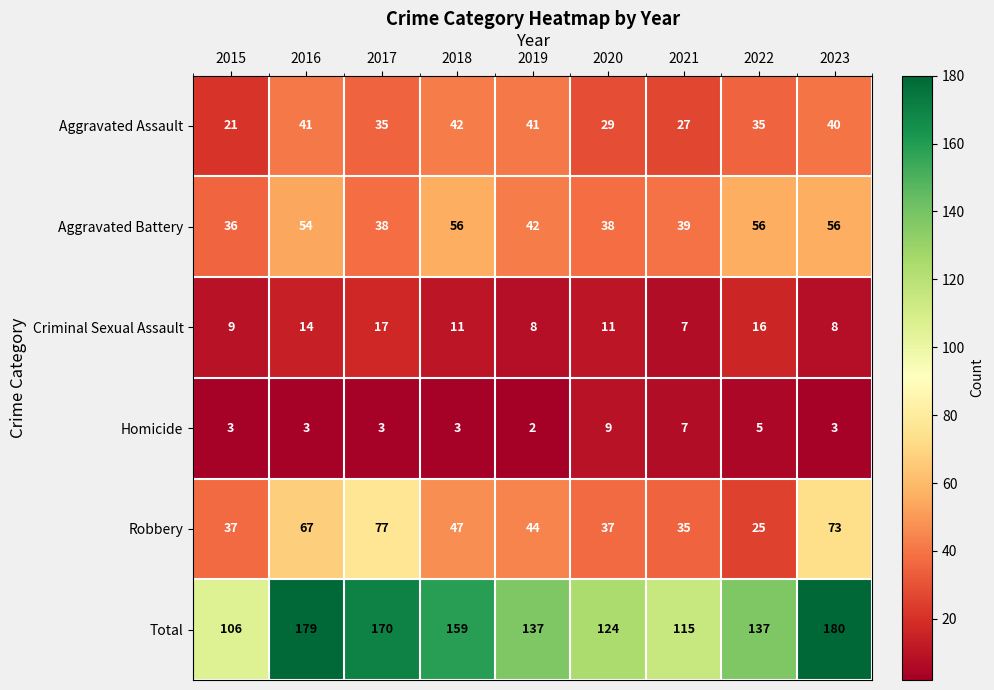

What is the total value across all series at 2020?

248